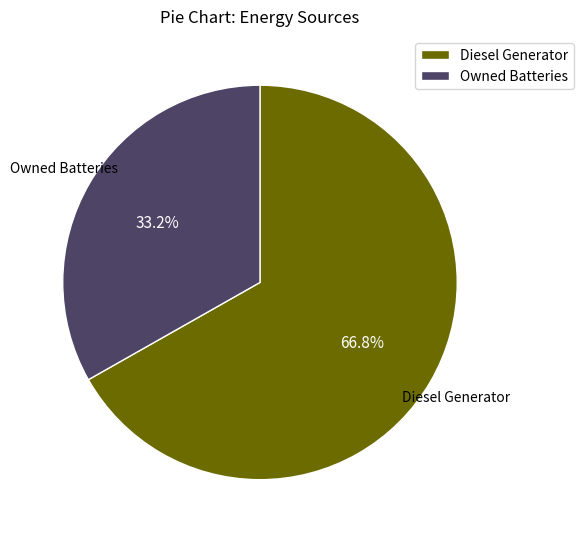

Rank the categories by value from lowest to highest.

Owned Batteries, Diesel Generator